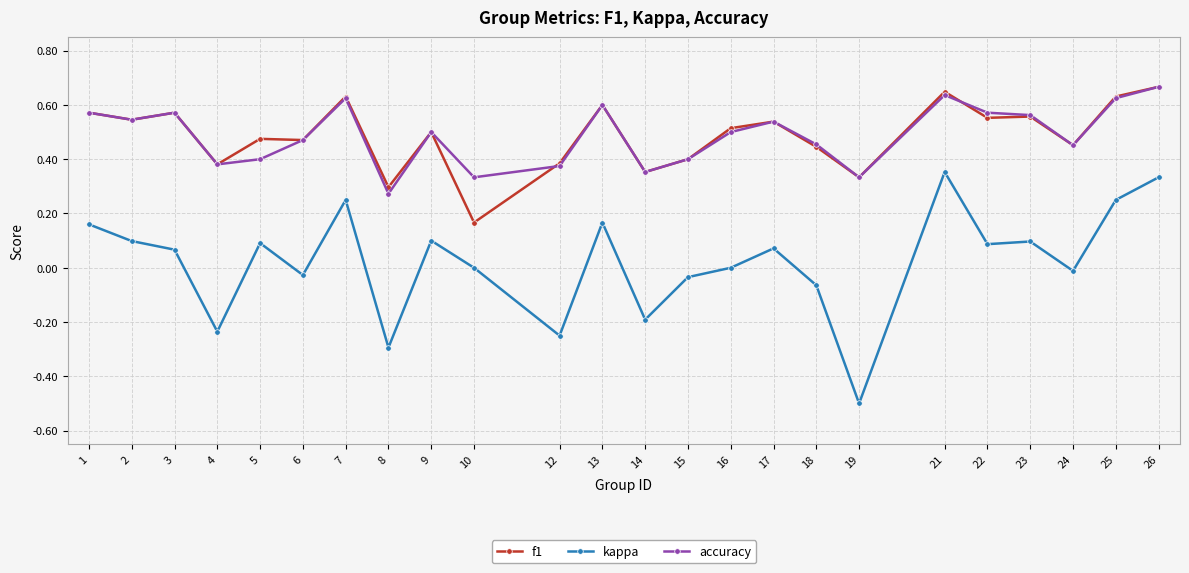

Which series has the widest spread of values?

kappa